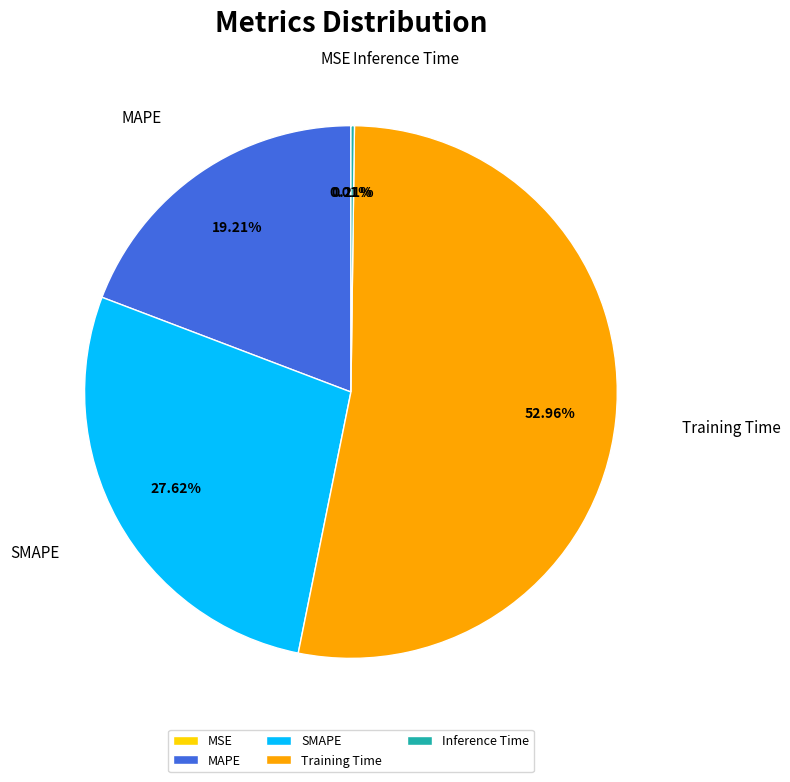

To the nearest percent, what is the average slice percentage?

20%